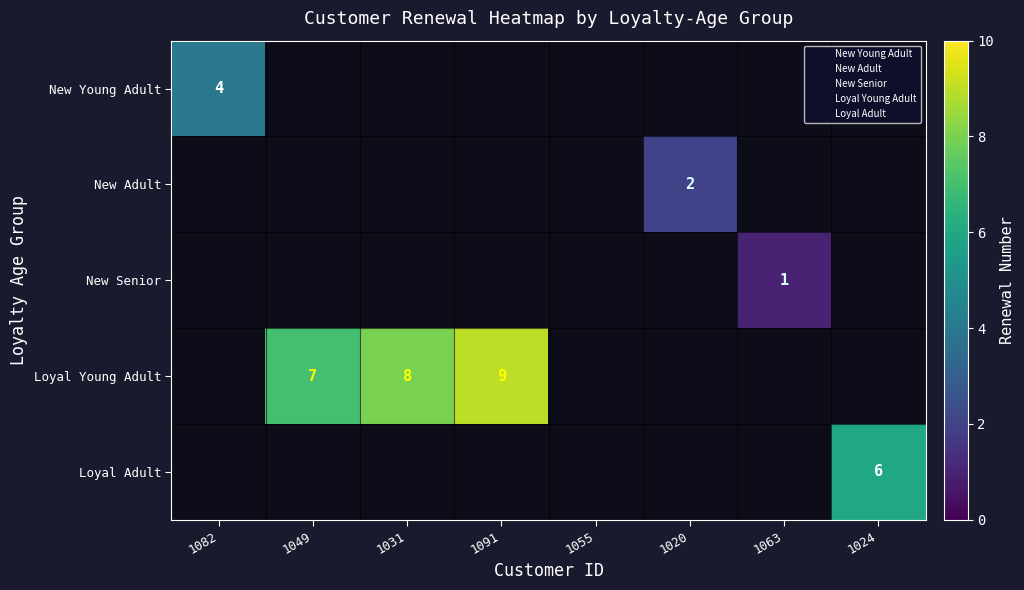

At which label does New Young Adult reach its minimum?

1082